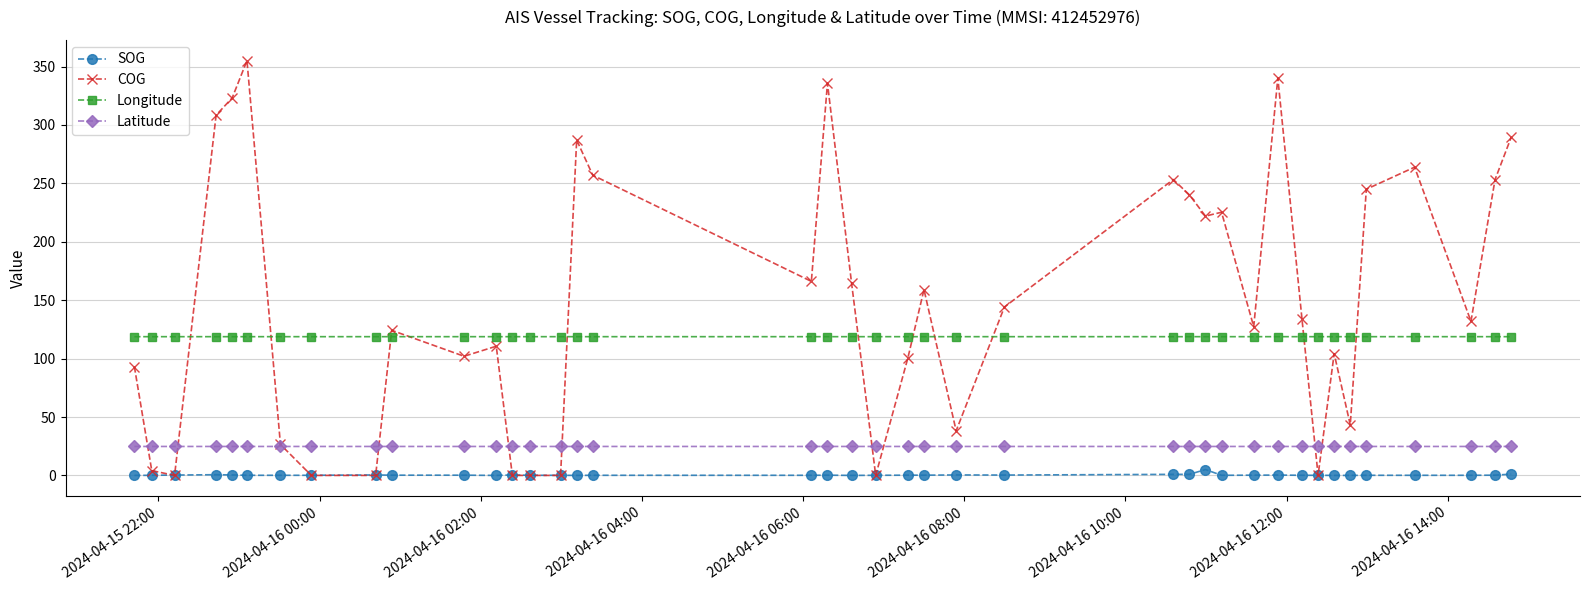

How many lines are shown in the chart?

4